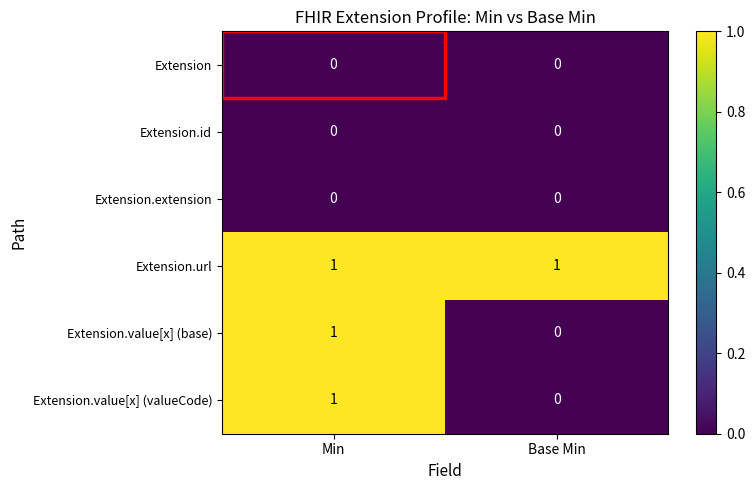

At which label does Extension.value[x] (valueCode) reach its minimum?

Base Min